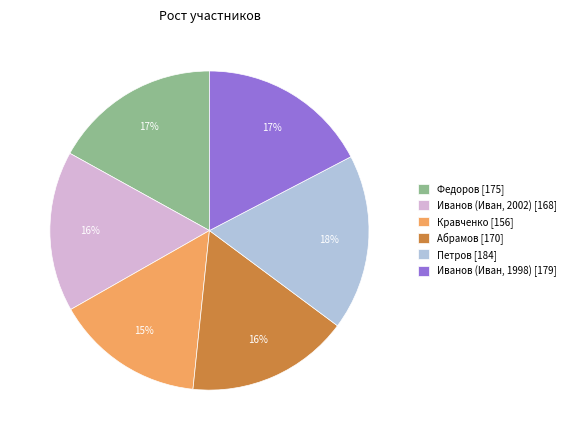

How many slices are in this pie chart?

6